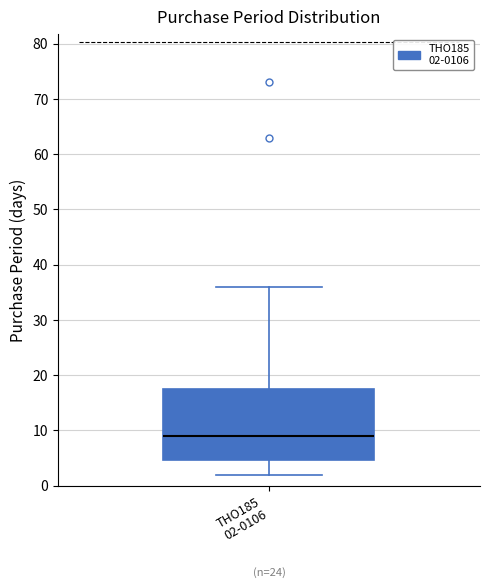

Where is the lower edge of the box for THO185 02-0106 on the y-axis? The values are not printed on the chart, so give them approximately, as read against the axis.

5